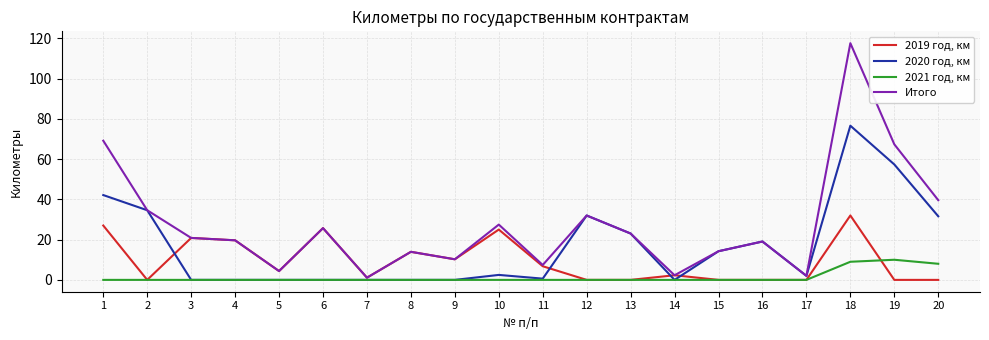

What is the spread (max minus min) of values at 15?

14.2